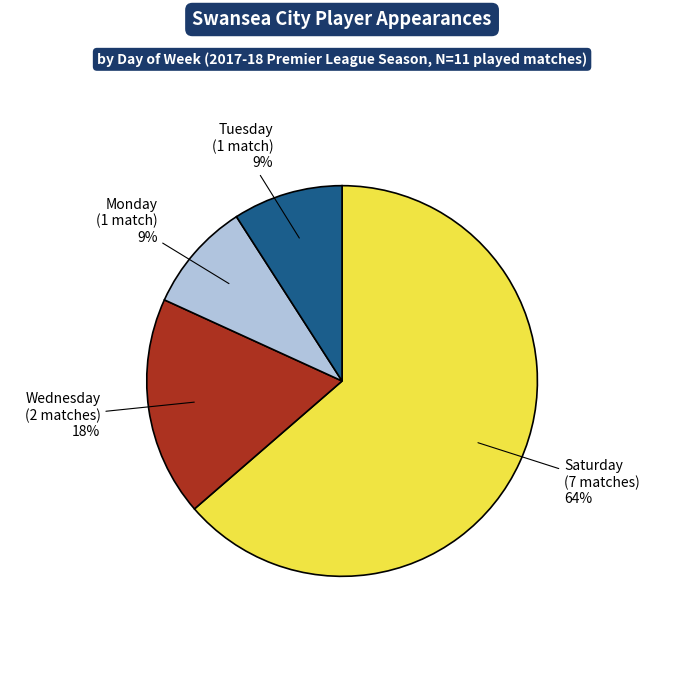

To the nearest percent, what is the average slice percentage?

25%